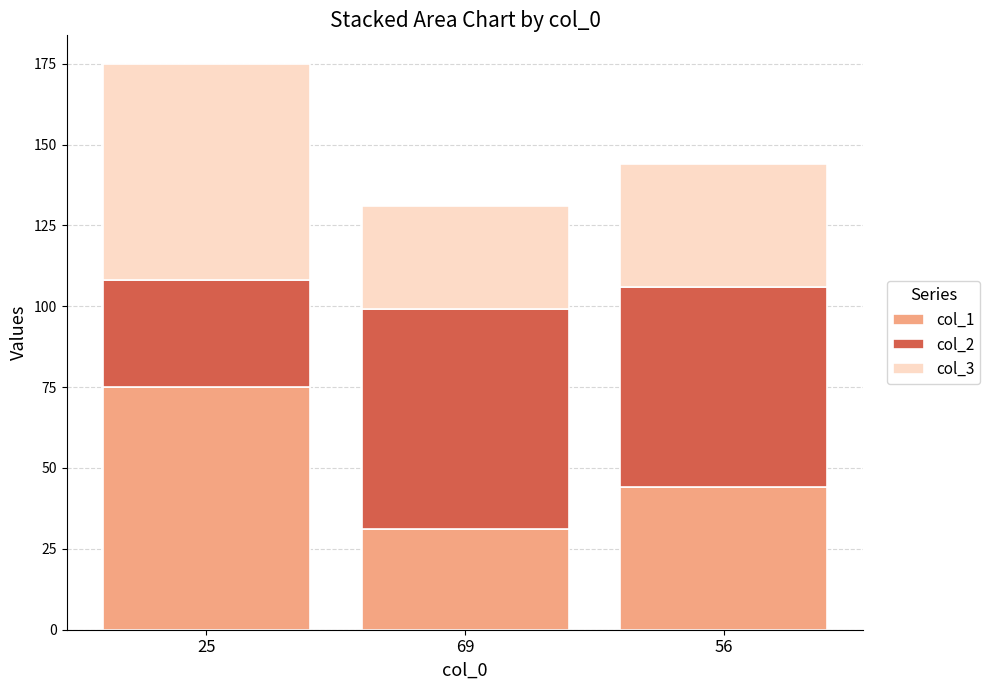

Where is col_1 nearest to the value 53?

56